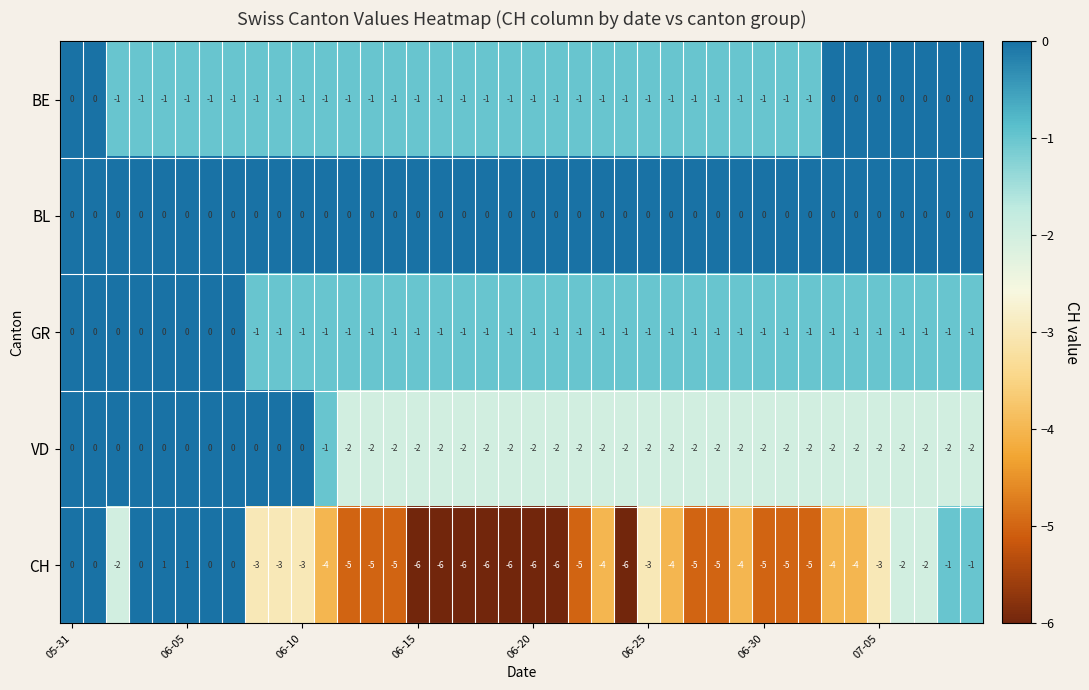

Which series has the largest range (max minus min)?

CH